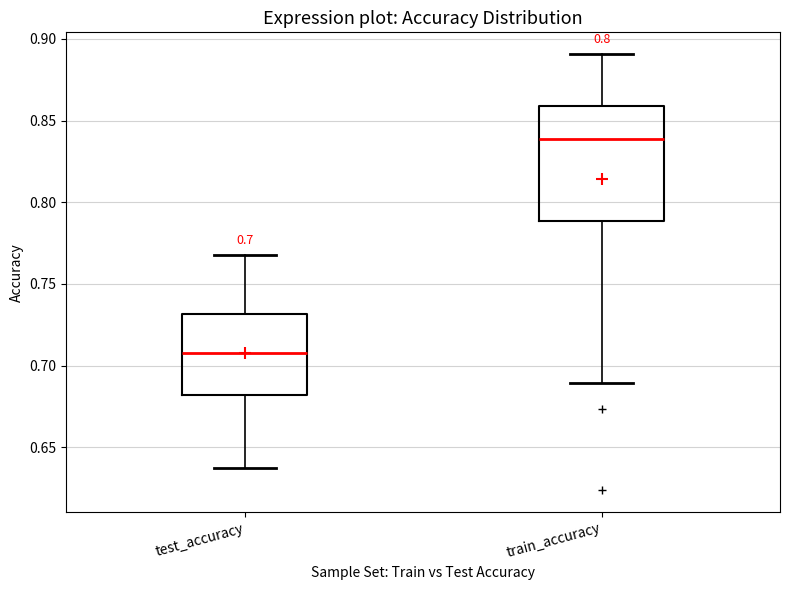

Which box is the tallest, from its lower edge to its upper edge?

train_accuracy